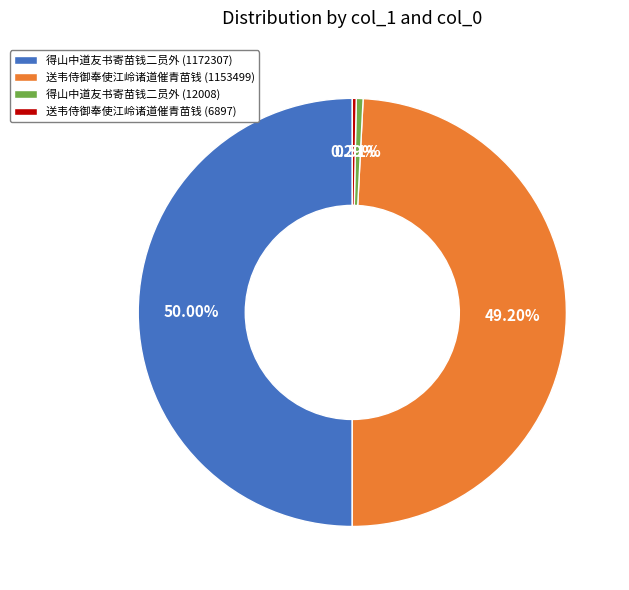

Is it true that 得山中道友书寄苗钱二员外 (12008) is 1% of the pie?

True